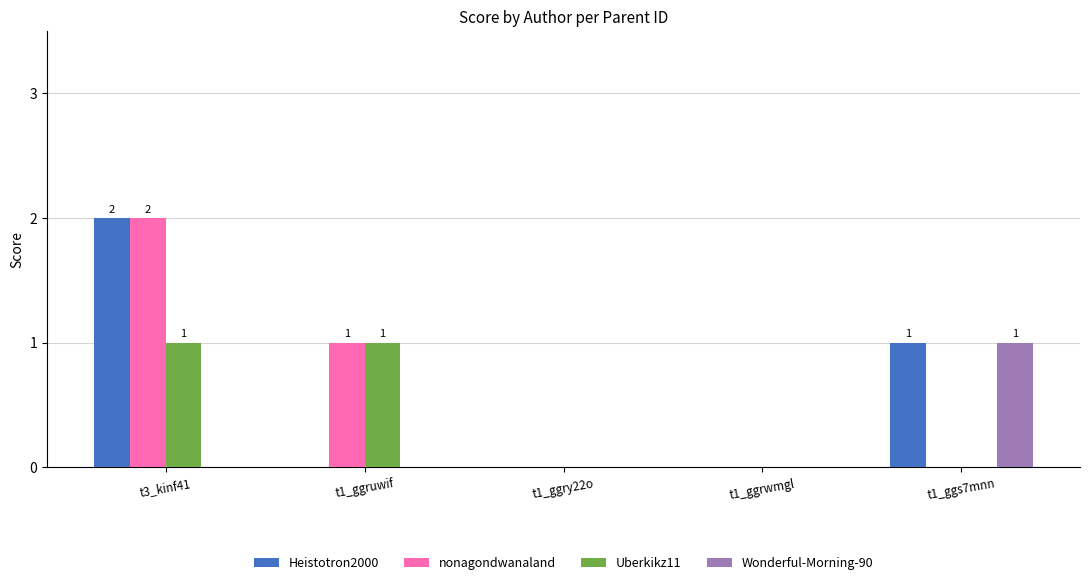

Reading left to right, transcribe all the data shown in this chart.

Heistotron2000: t3_kinf41=2	t1_ggruwif=0	t1_ggry22o=0	t1_ggrwmgl=0	t1_ggs7mnn=1
nonagondwanaland: t3_kinf41=2	t1_ggruwif=1	t1_ggry22o=0	t1_ggrwmgl=0	t1_ggs7mnn=0
Uberkikz11: t3_kinf41=1	t1_ggruwif=1	t1_ggry22o=0	t1_ggrwmgl=0	t1_ggs7mnn=0
Wonderful-Morning-90: t3_kinf41=0	t1_ggruwif=0	t1_ggry22o=0	t1_ggrwmgl=0	t1_ggs7mnn=1